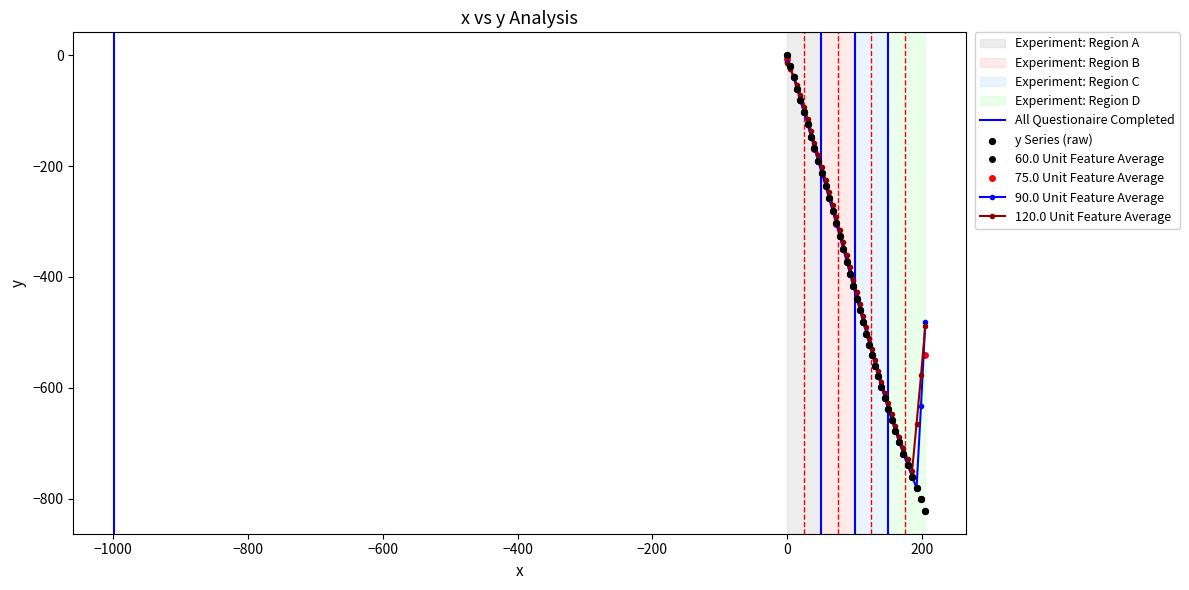

What is the lowest value of the 75.0 Unit Feature Average series?

-801.2